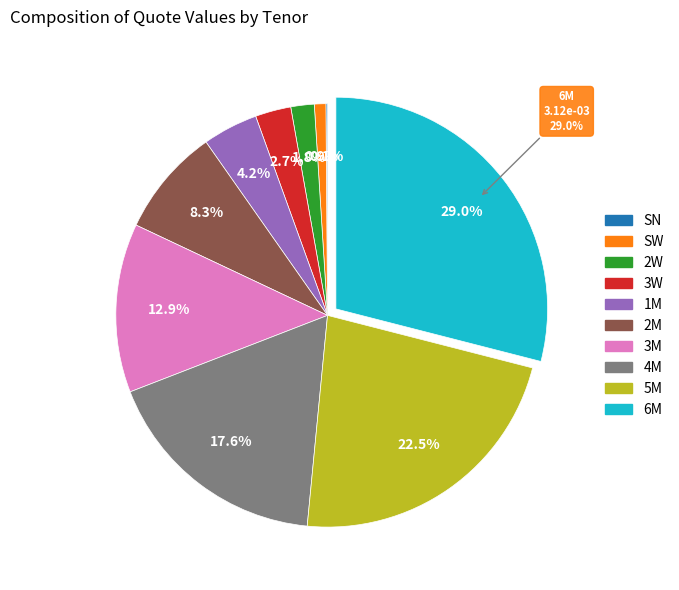

Between 5M and 1M, which is larger?

5M